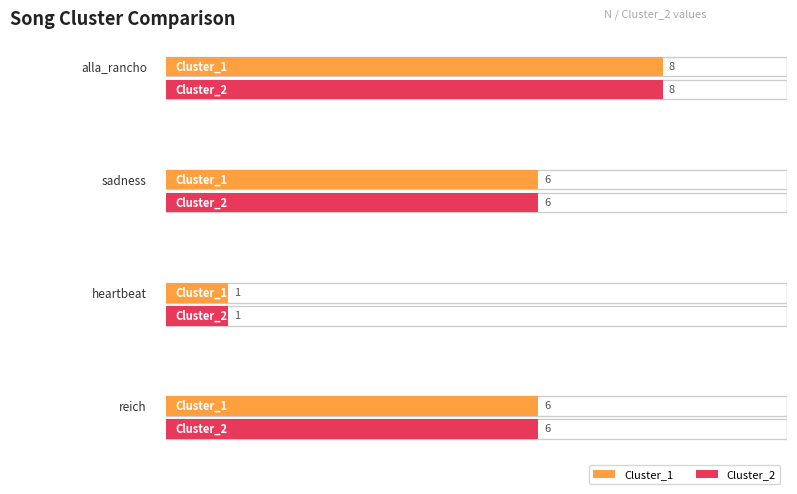

How many bars are there in each group?

2